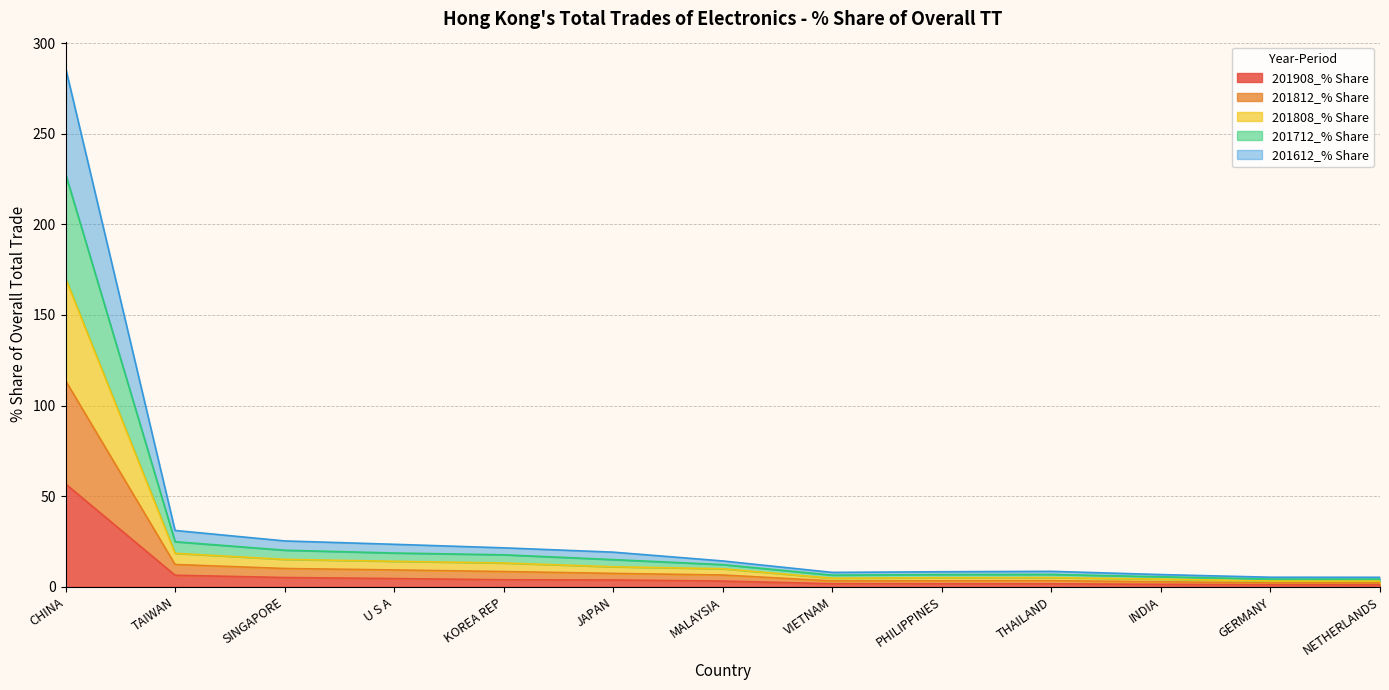

True or false: 201812_% Share and 201612_% Share intersect in this chart.

False